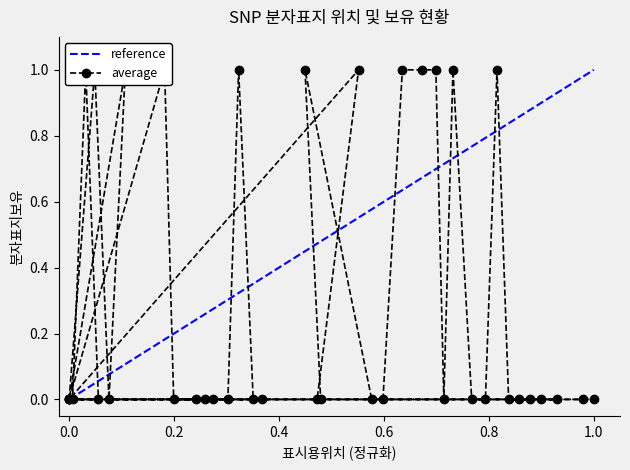

How many data points does each series have?

40